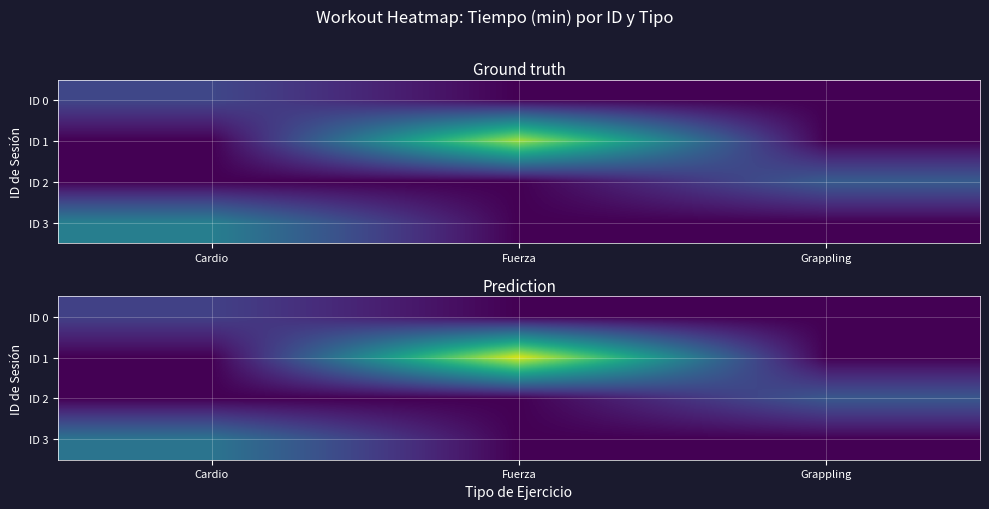

Rank the series at Fuerza from lowest to highest value.

ID 0, ID 2, ID 3, ID 1